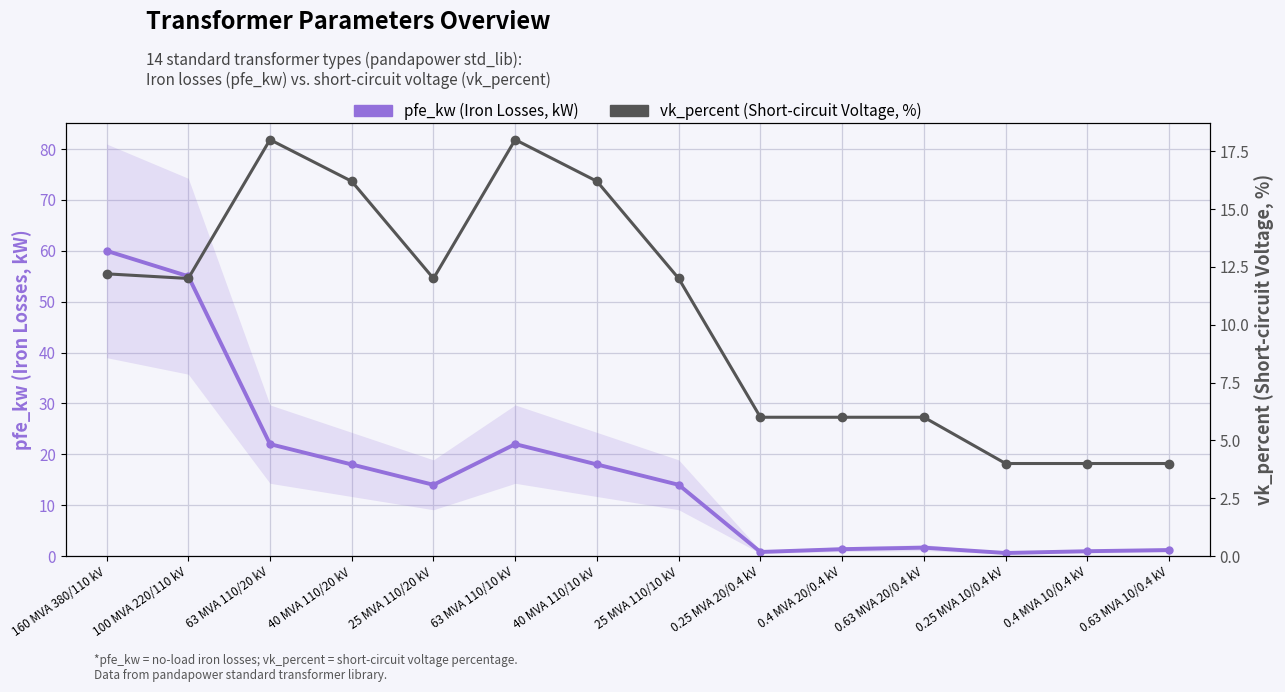

Rank the categories by vk_percent (Short-circuit Voltage, %) value from highest to lowest.

63 MVA 110/20 kV, 63 MVA 110/10 kV, 40 MVA 110/20 kV, 40 MVA 110/10 kV, 160 MVA 380/110 kV, 100 MVA 220/110 kV, 25 MVA 110/20 kV, 25 MVA 110/10 kV, 0.25 MVA 20/0.4 kV, 0.4 MVA 20/0.4 kV, 0.63 MVA 20/0.4 kV, 0.25 MVA 10/0.4 kV, 0.4 MVA 10/0.4 kV, 0.63 MVA 10/0.4 kV